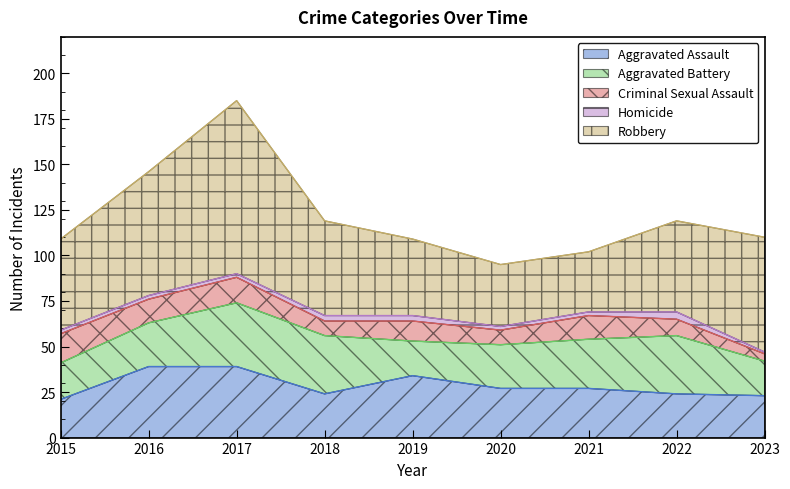

Reading left to right, what are all the values shown in this chart?

Aggravated Assault: 21	39	39	24	34	27	27	24	23
Aggravated Battery: 20	24	35	32	19	24	27	32	19
Criminal Sexual Assault: 16	13	14	8	11	8	13	9	4
Homicide: 2	2	2	3	3	2	2	4	1
Robbery: 50	68	95	52	42	34	33	50	63